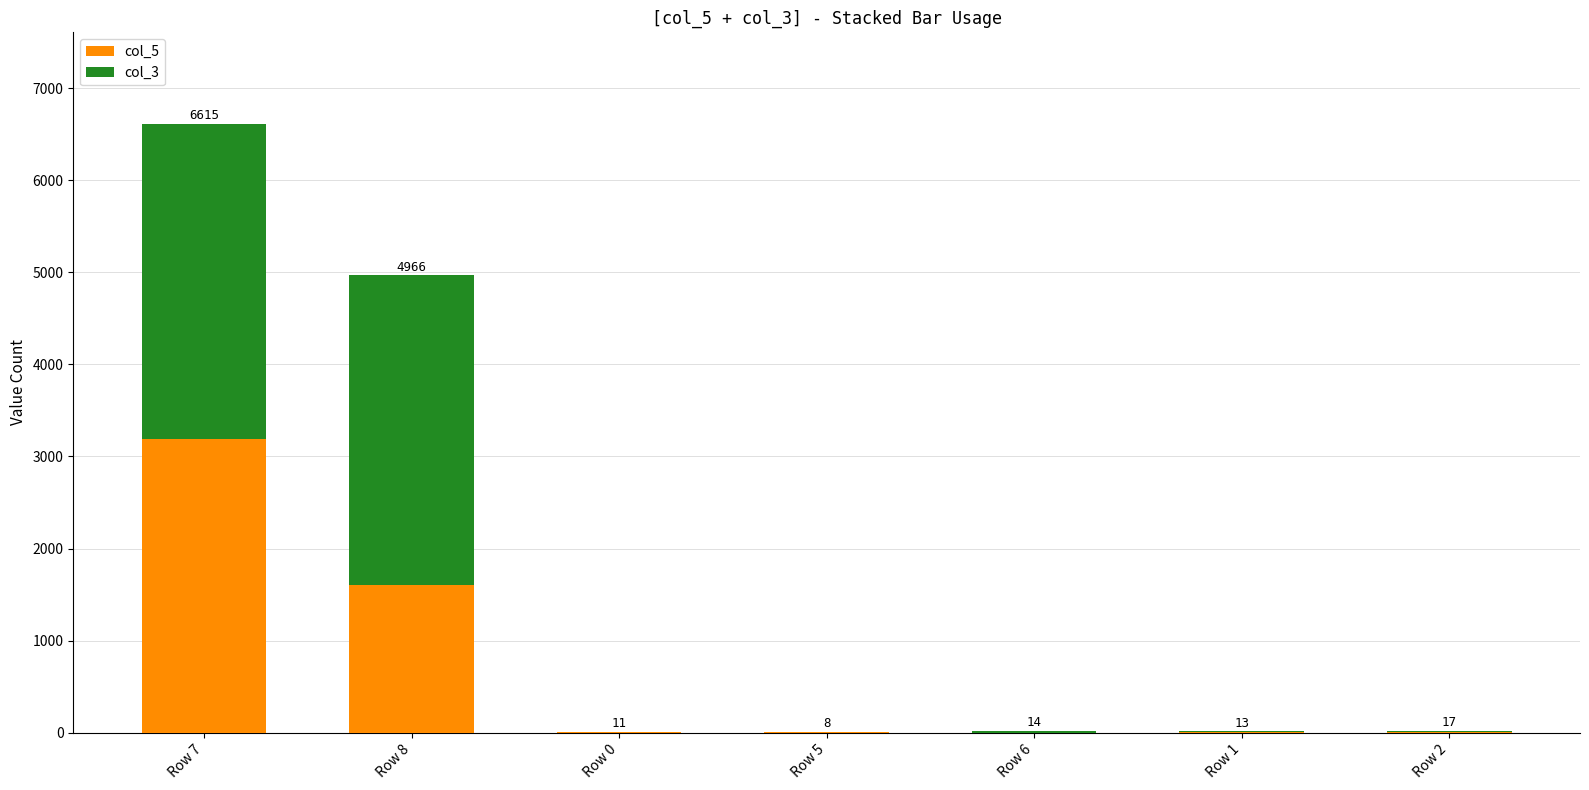

Which series changed the most between Row 8 and Row 6?

col_3